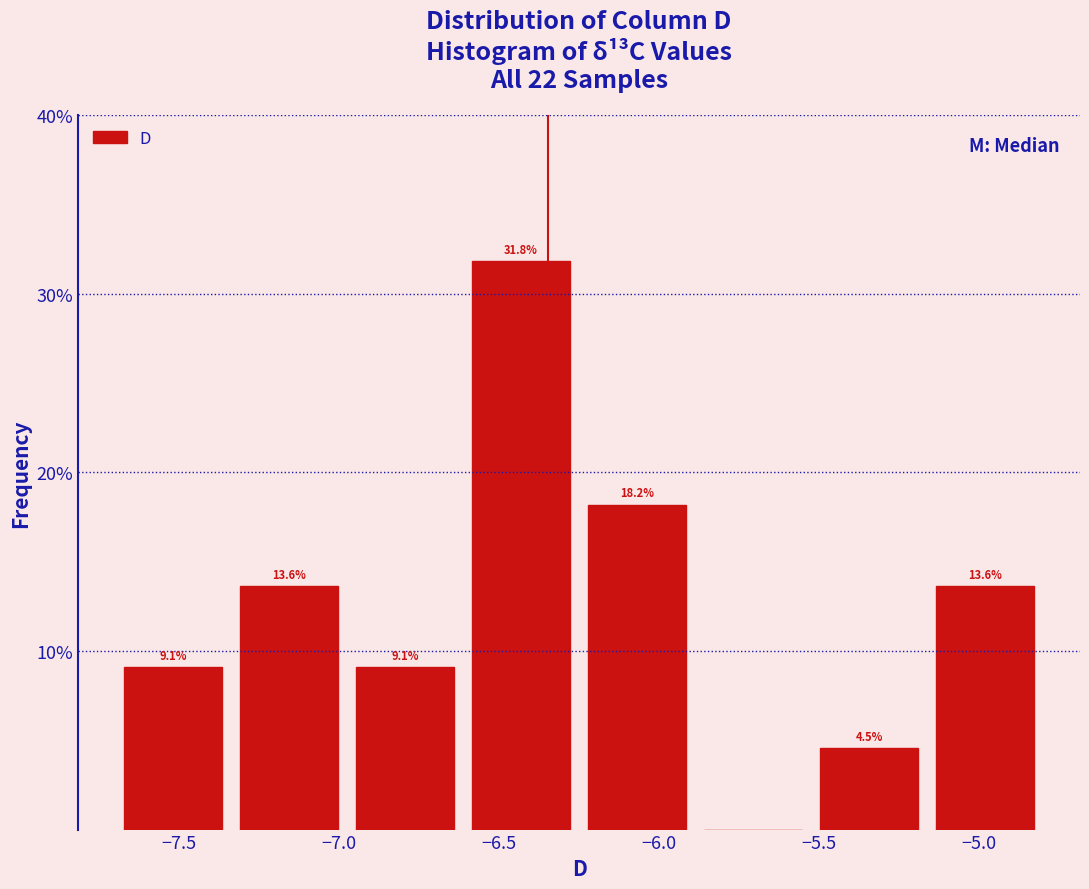

Over which range of the x-axis is the bar tallest?

-6.60 to -6.25